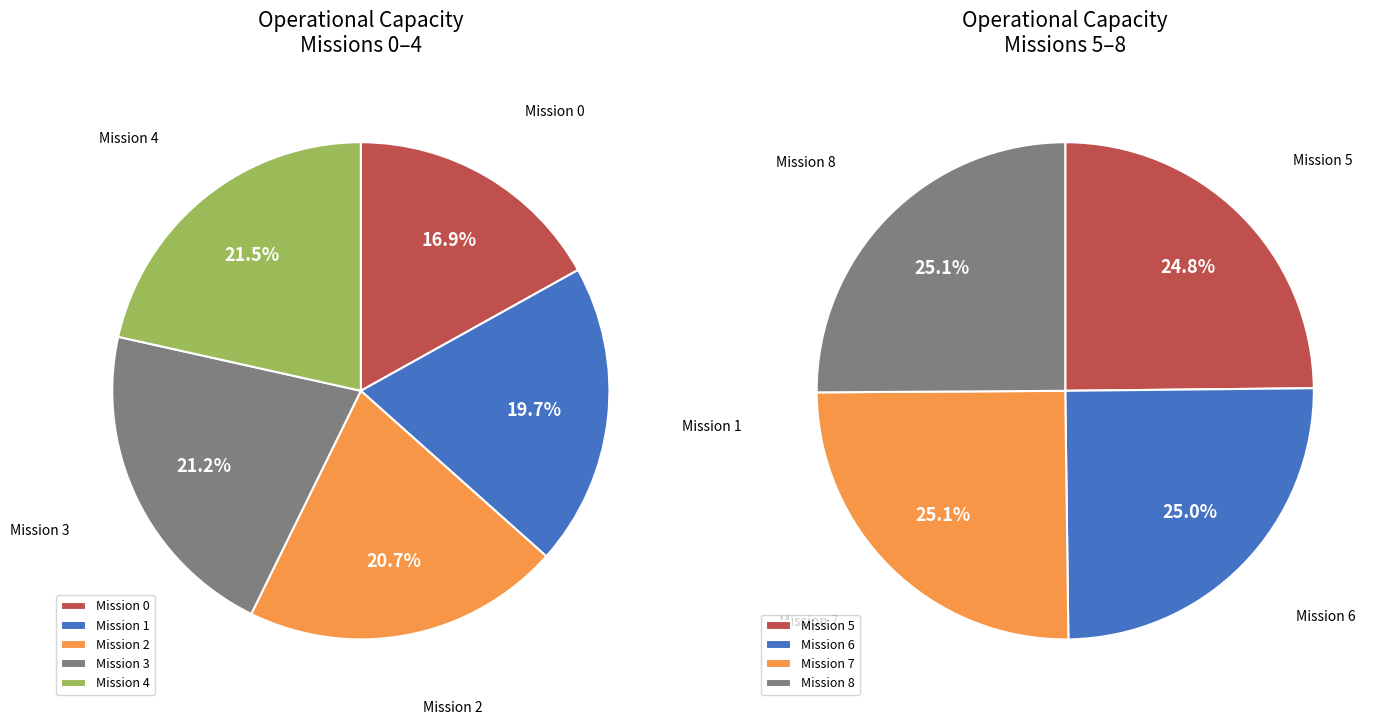

The 0 slice represents 19% of the pie. True or false?

False